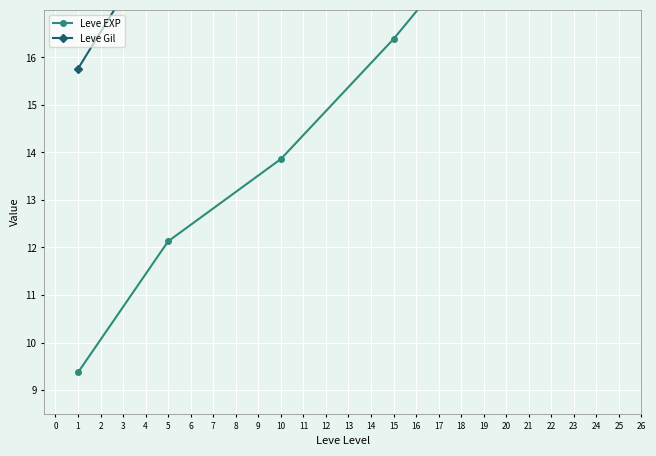

Is this an area chart (filled region under the line)?

No